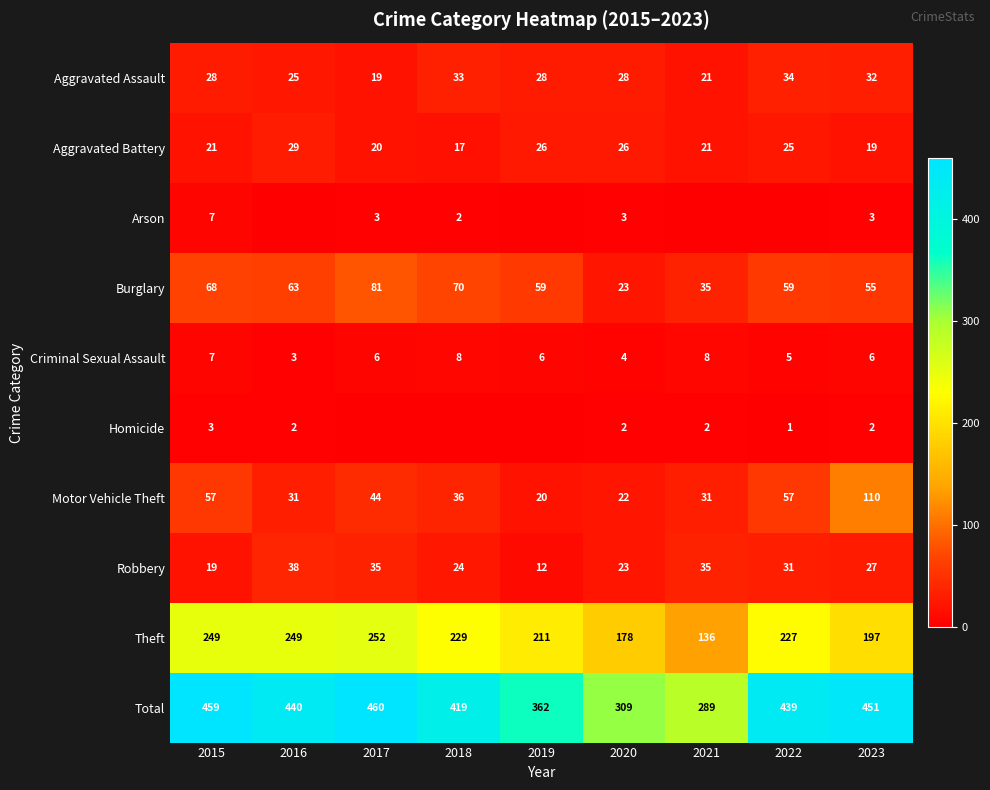

How many values in the Total series are below 439?

4